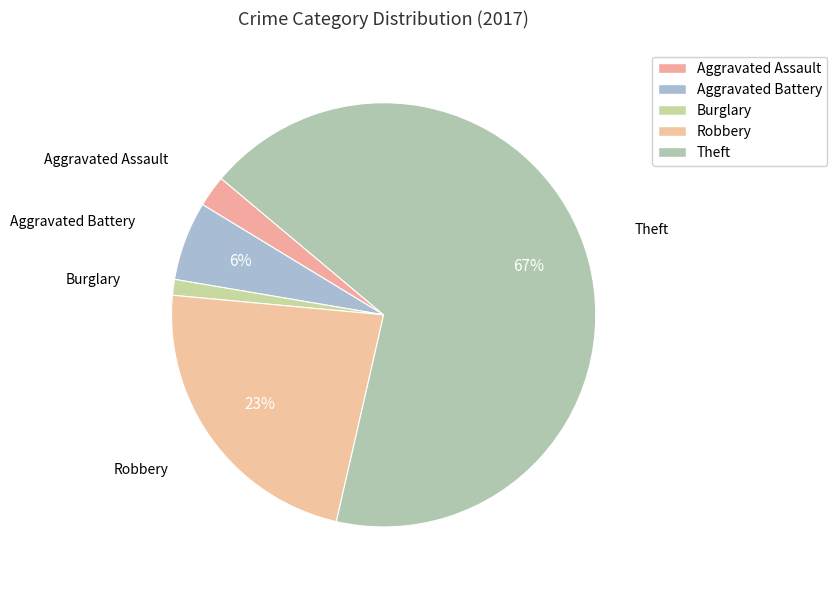

Which slice is the smallest?

Burglary